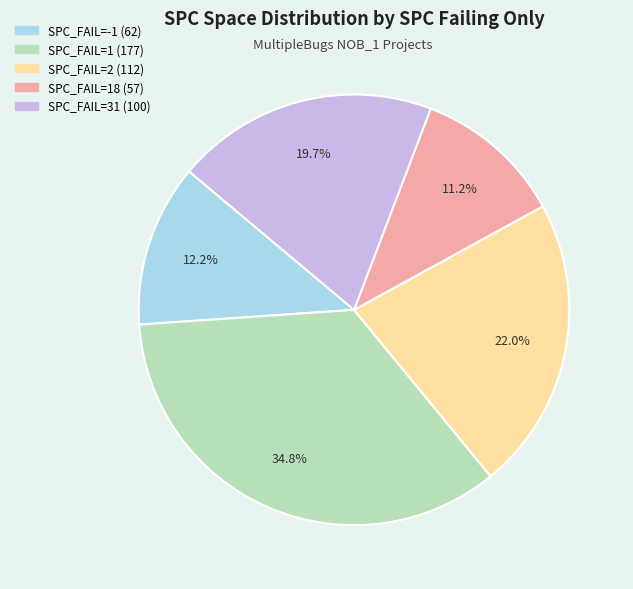

Is there a majority slice in this chart?

No